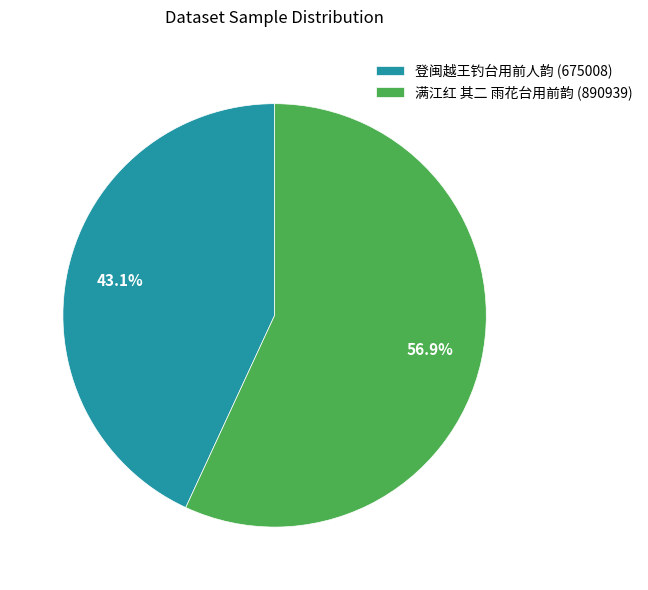

True or false: 登闽越王钓台用前人韵 accounts for 58% of the total.

False